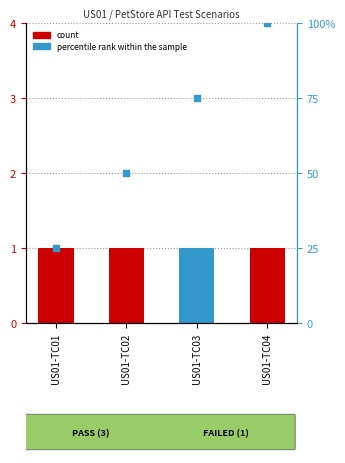

Which series has the widest spread of Y values?

percentile rank within the sample